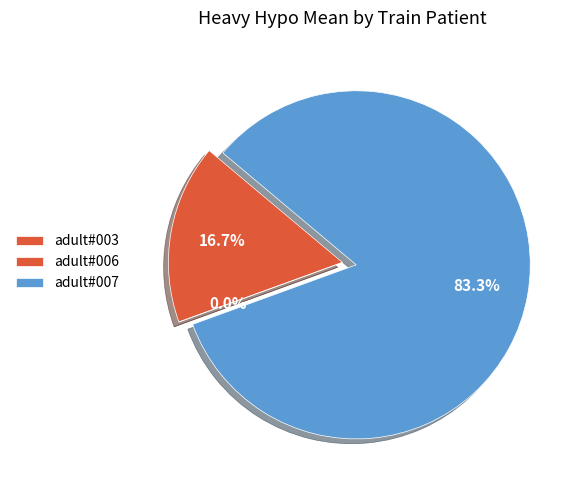

How many segments does this pie chart have?

3